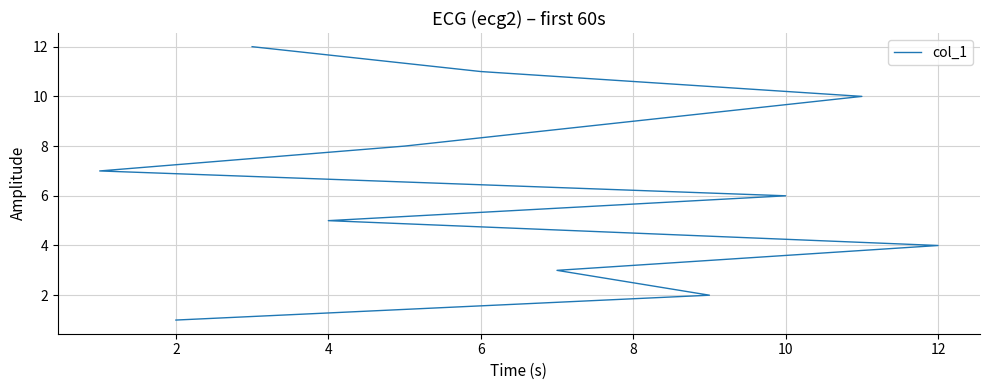

How many data points are less than 7?

6